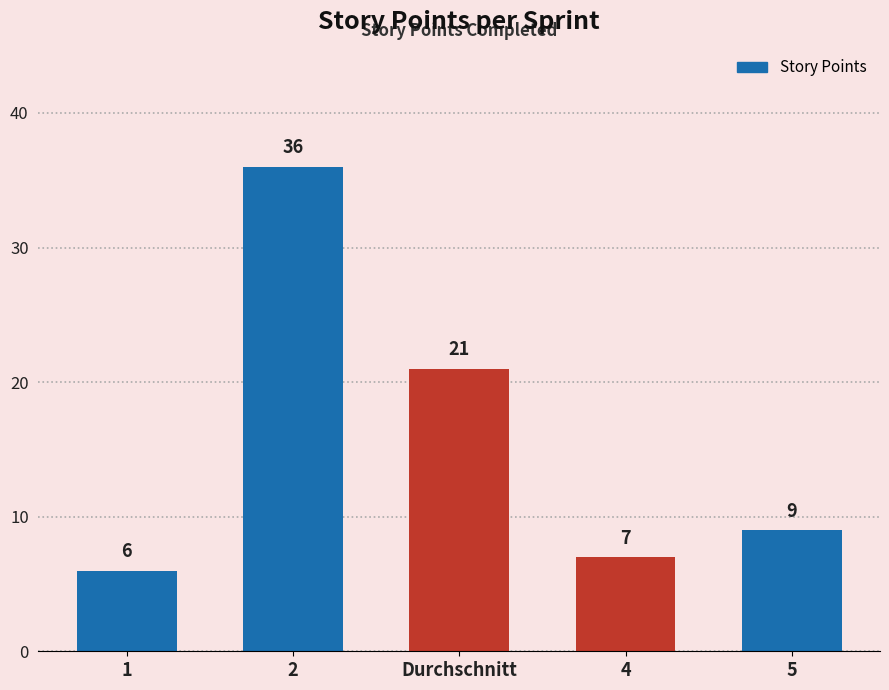

What is the label of the 1st bar from the right?

5